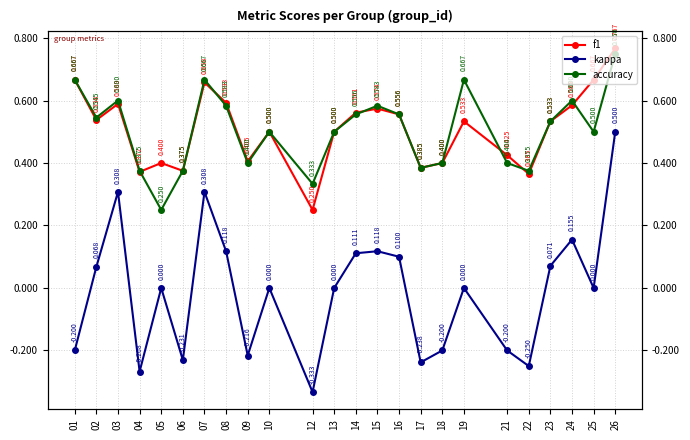

What are all the series names shown in the legend?

f1, kappa, accuracy